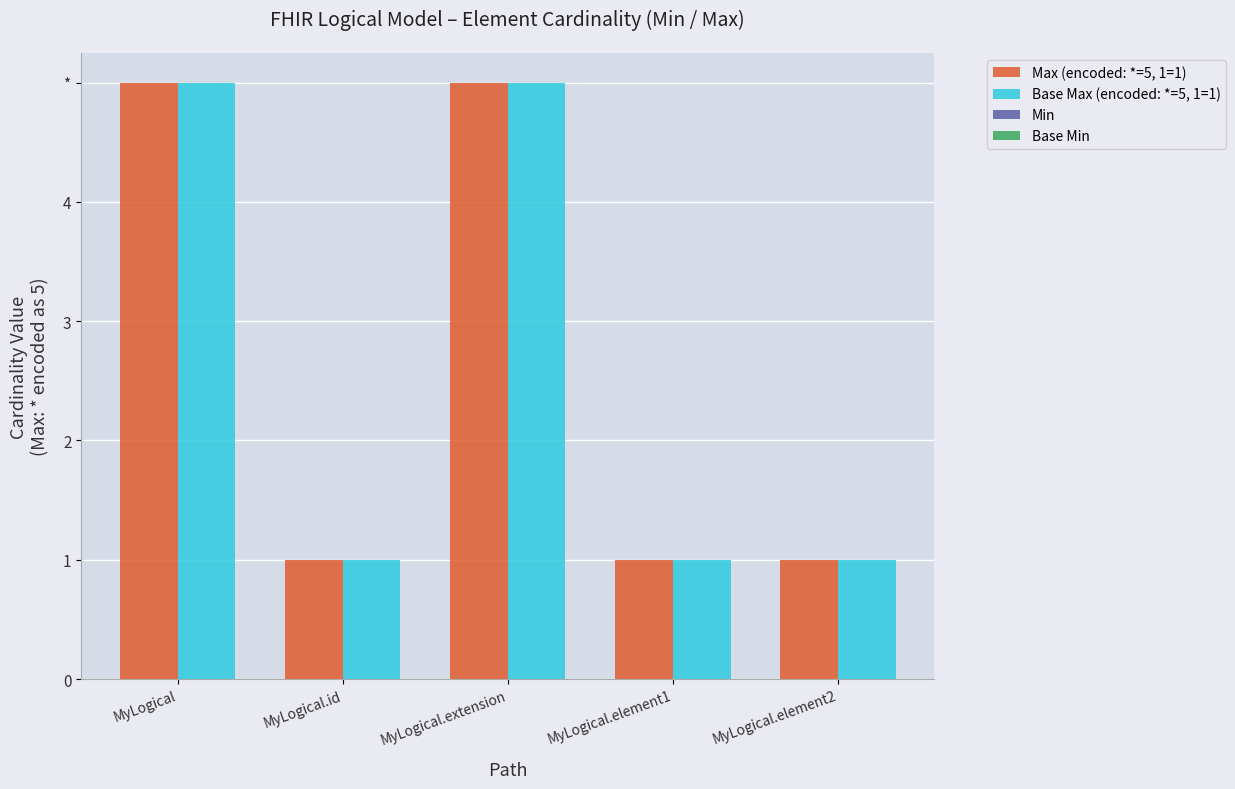

Are the bars grouped side by side (vs. stacked)?

Yes